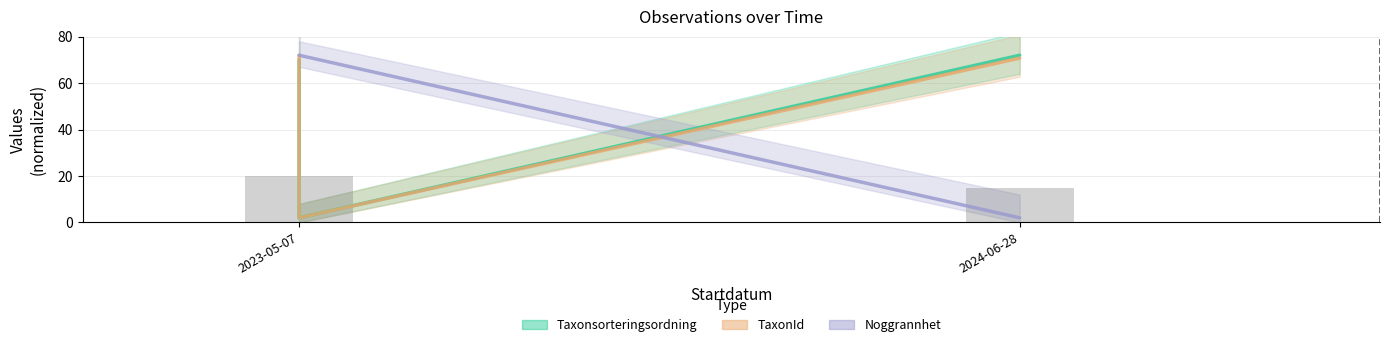

What is the label of the 1st bar from the right?

2024-06-28